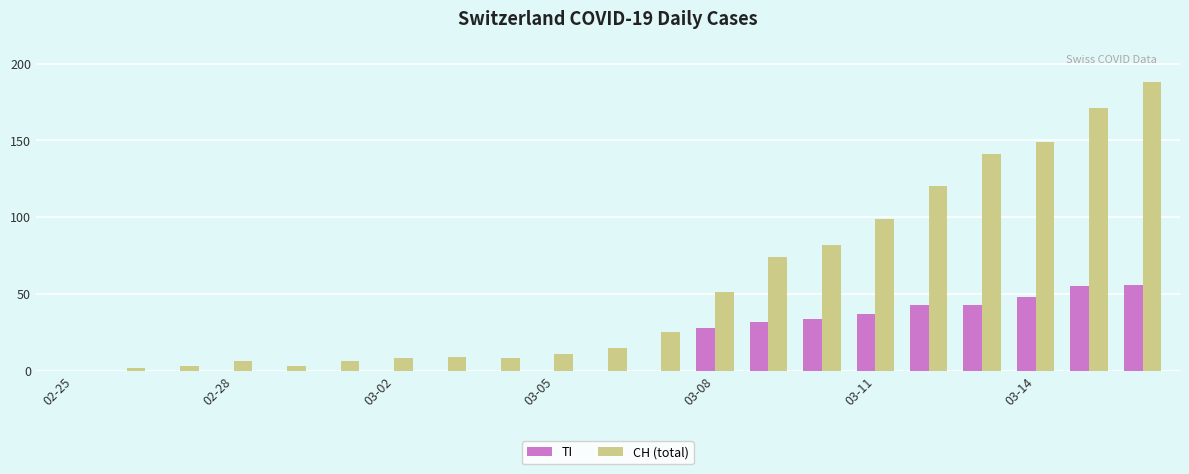

Reading right to left, list all the values displayed in this chart.

TI: 56	55	48	43	43	37	34	32	28	0	0	0	0	0	0	0	0	0	0	0	0
CH (total): 188	171	149	141	120	99	82	74	51	25	15	11	8	9	8	6	3	6	3	2	0